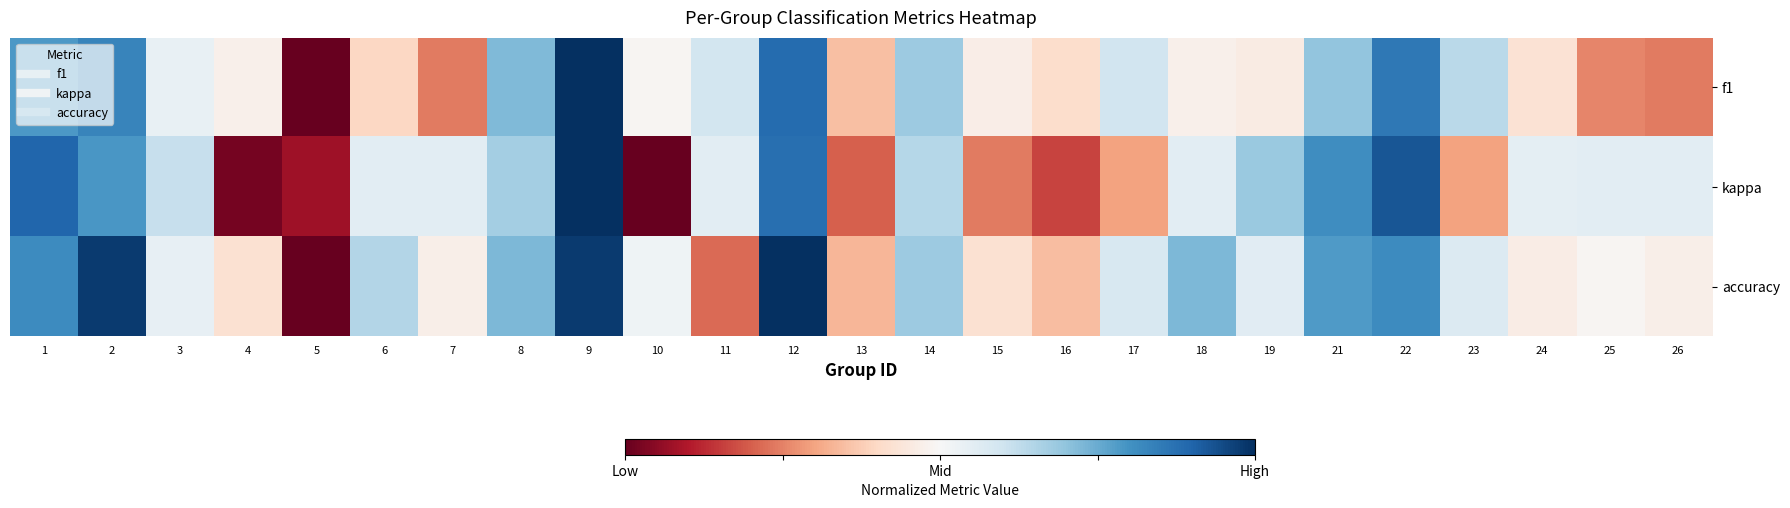

Which has a higher value, 9 or 25?

9